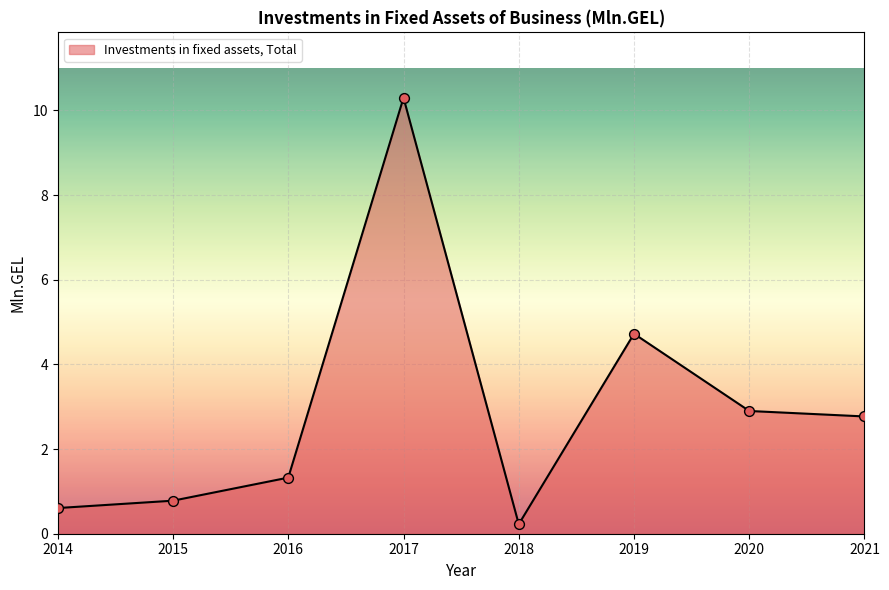

What is the ratio of the value at 2016 to the value at 2019?

0.3